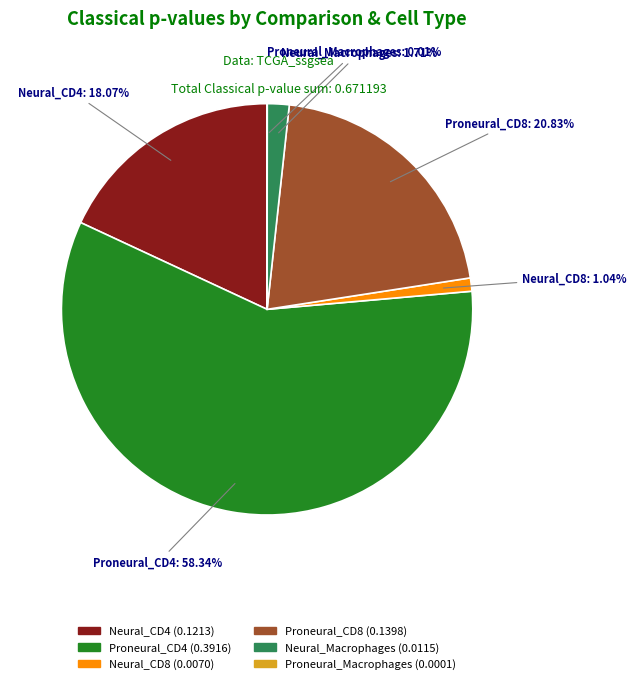

To the nearest percent, what is the average slice percentage?

17%